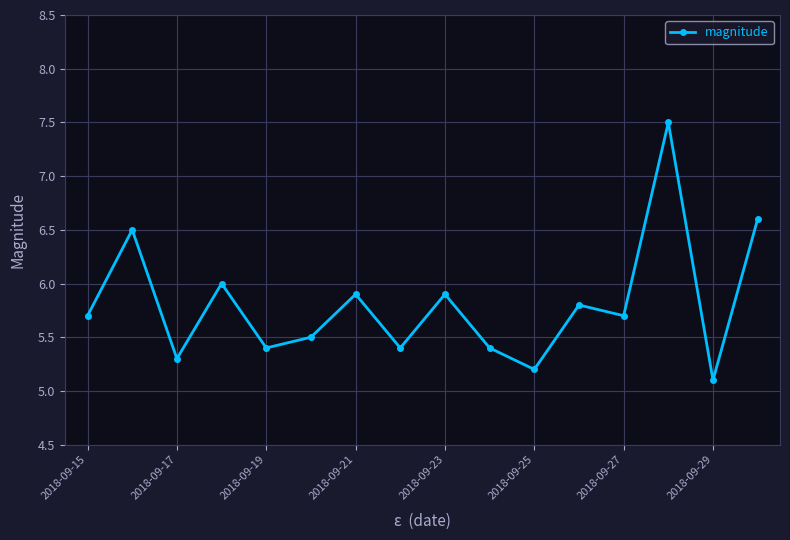

What is the value of the 12th point from the left?

5.8